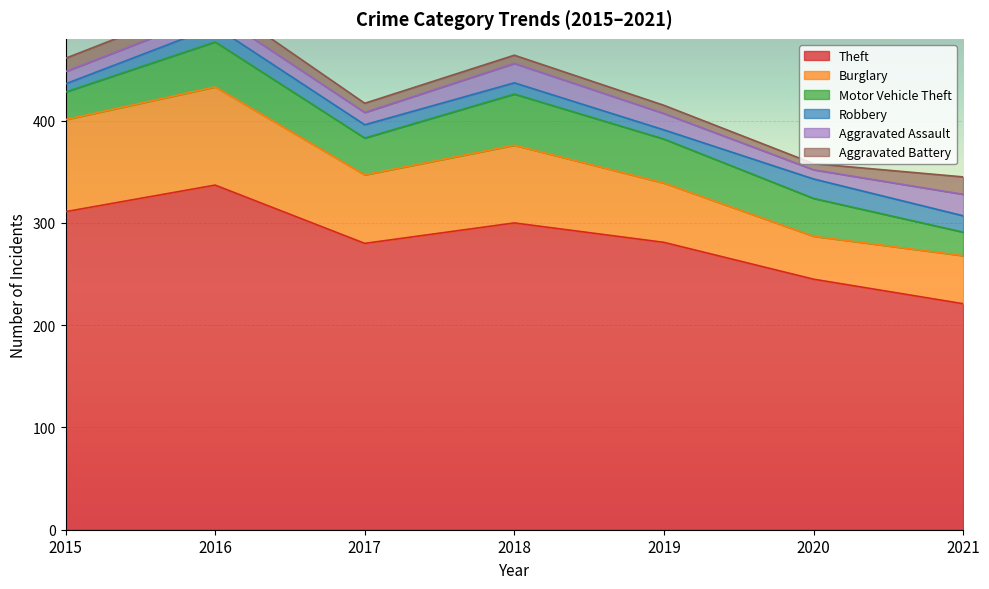

What is the difference between the Aggravated Battery values at 2015 and 2019?

5